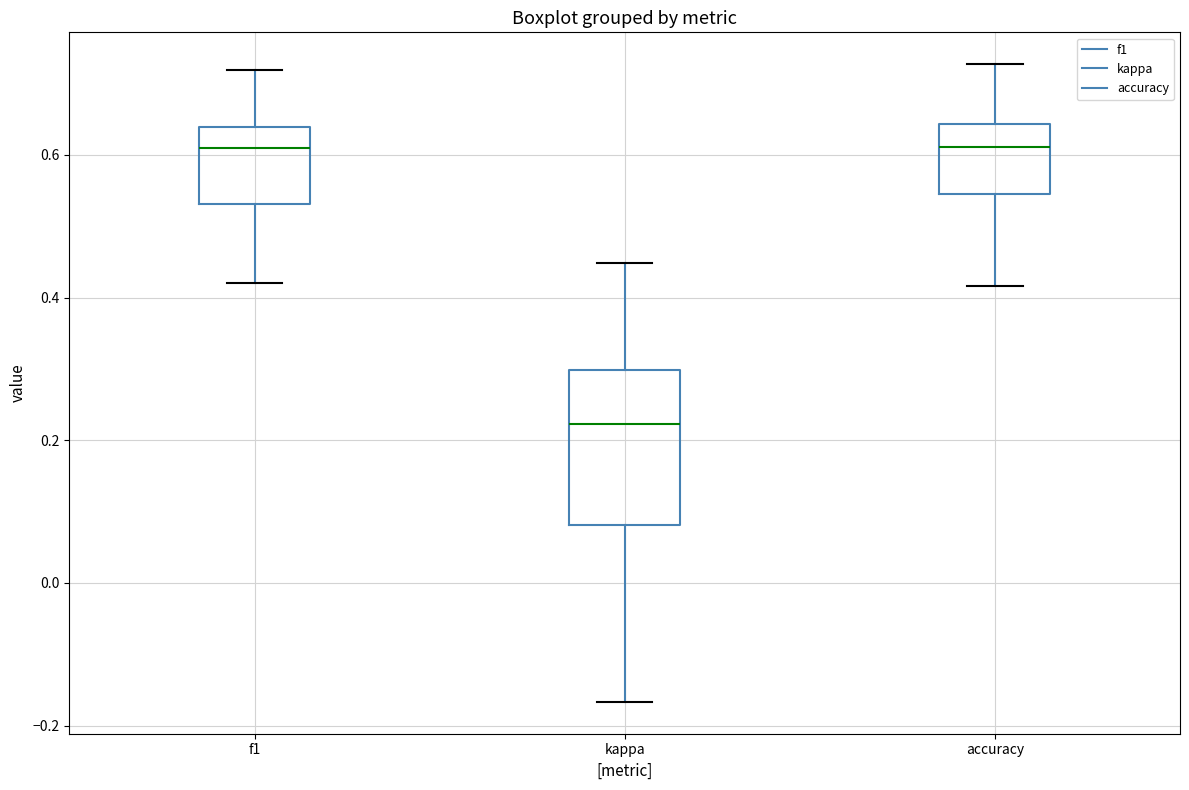

Comparing the boxes themselves (not the whiskers), which one is the tallest?

kappa